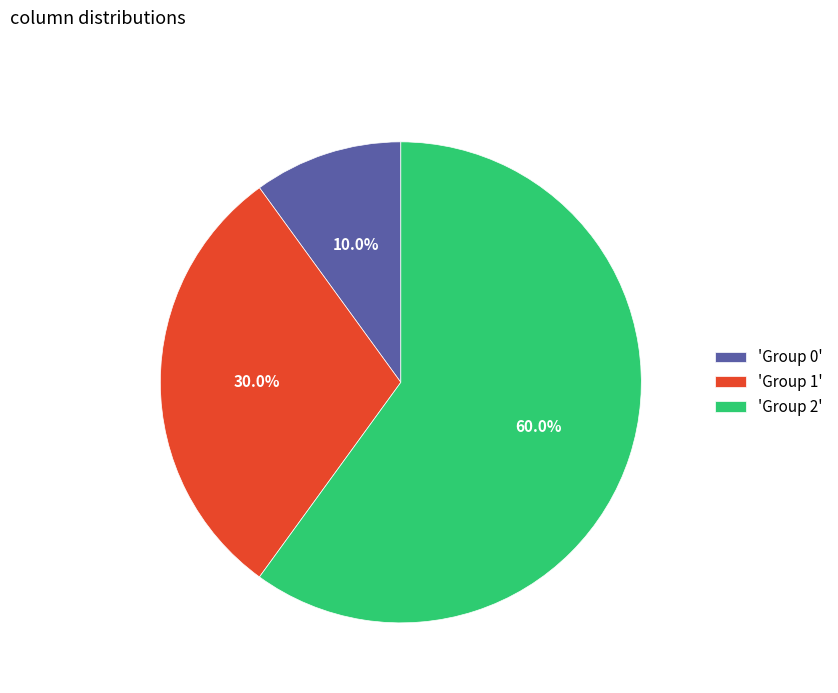

How much of the chart is everything except 'Group 1'?

70.0%